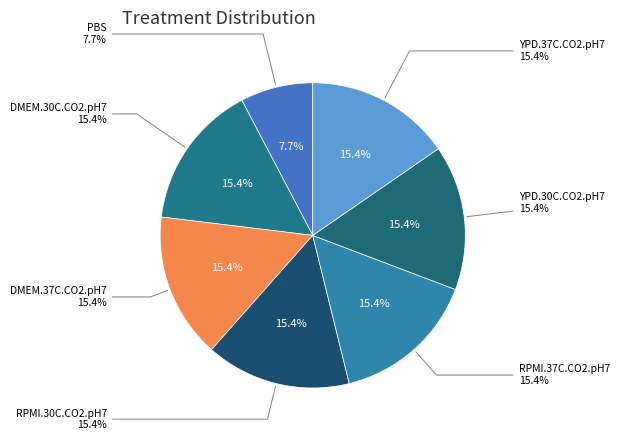

The DMEM.30C.CO2.pH7 slice represents 15% of the pie. True or false?

True